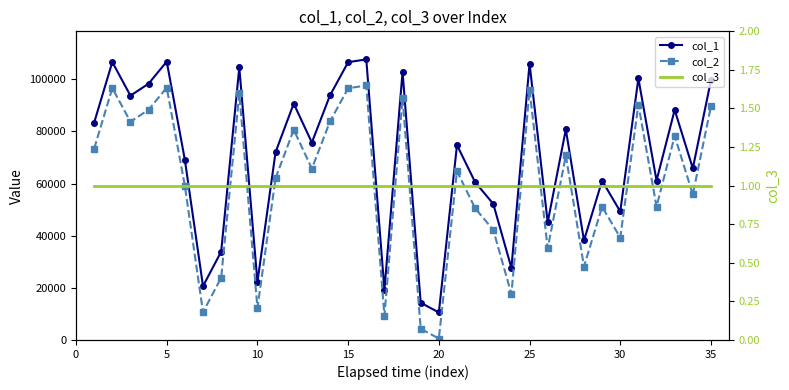

What is the difference between the second highest and minimum values in the col_1 series?

96229